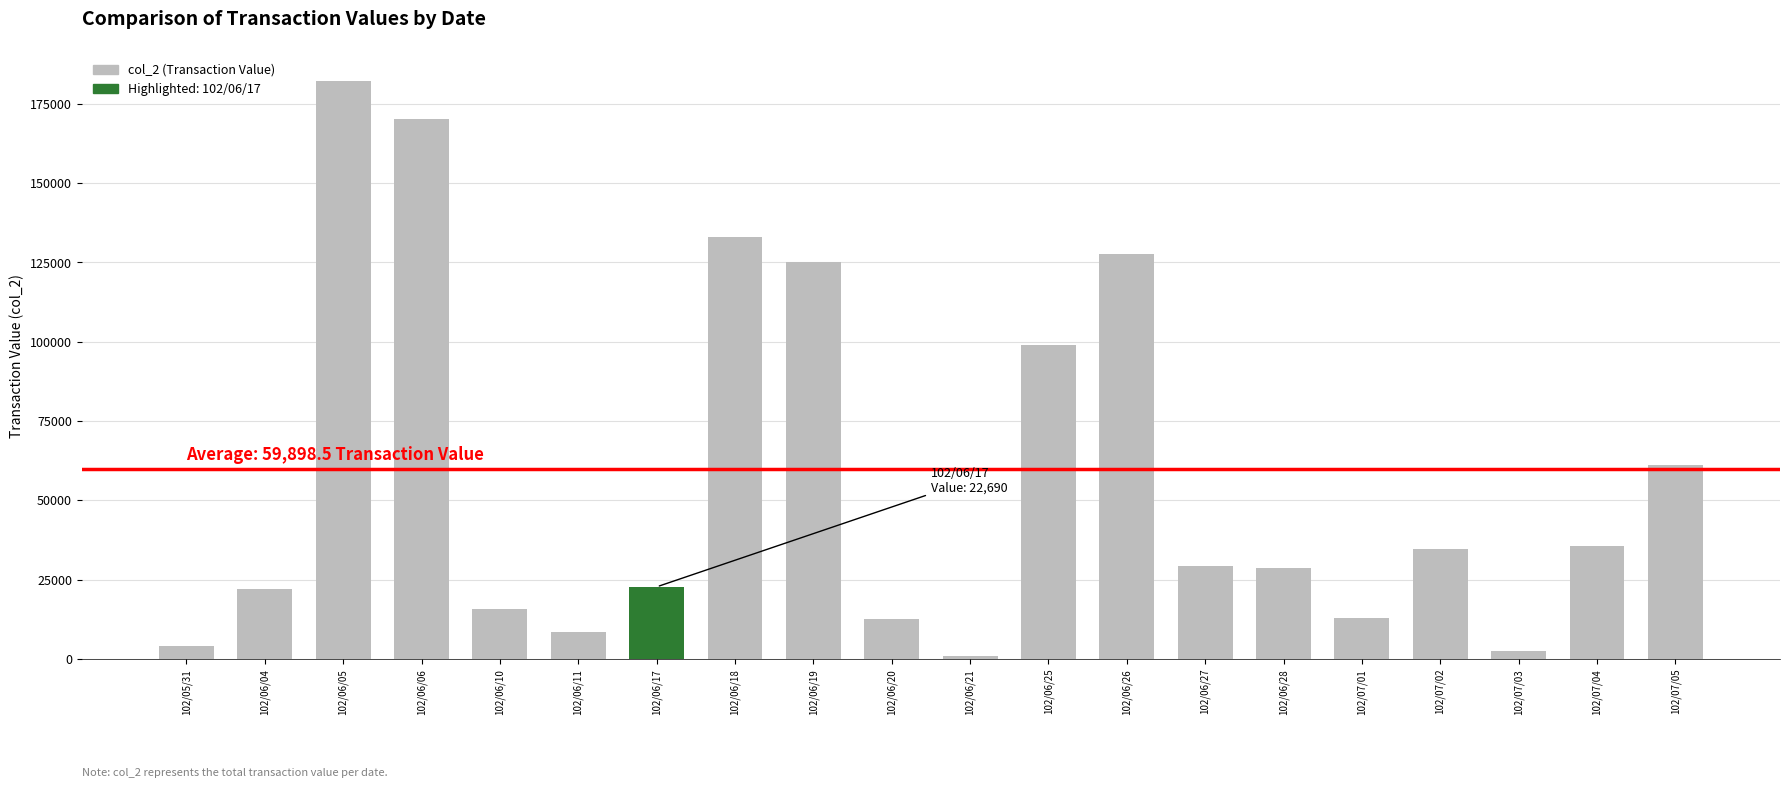

Which has a higher value, 102/06/05 or 102/07/05?

102/06/05